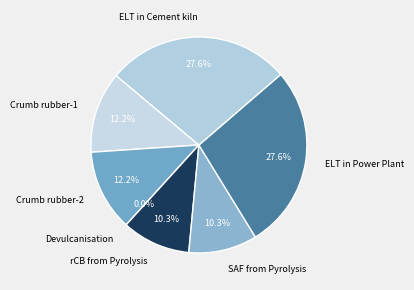

Is rCB from Pyrolysis the majority of the pie?

No